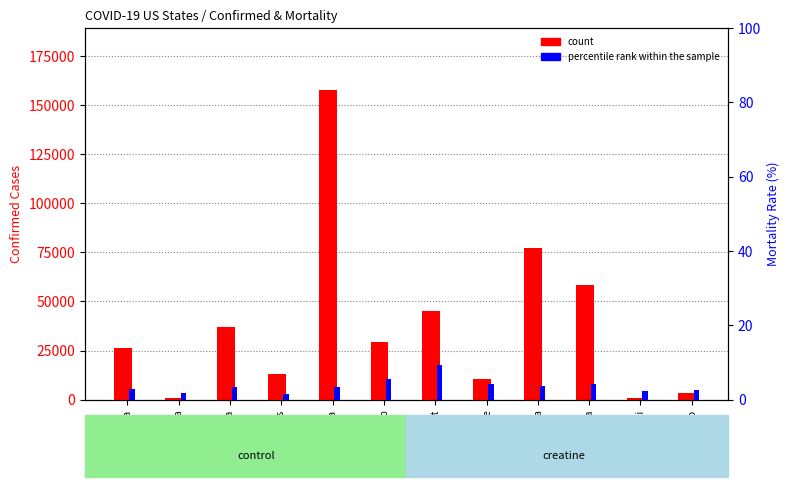

Which series has the widest spread of values?

count